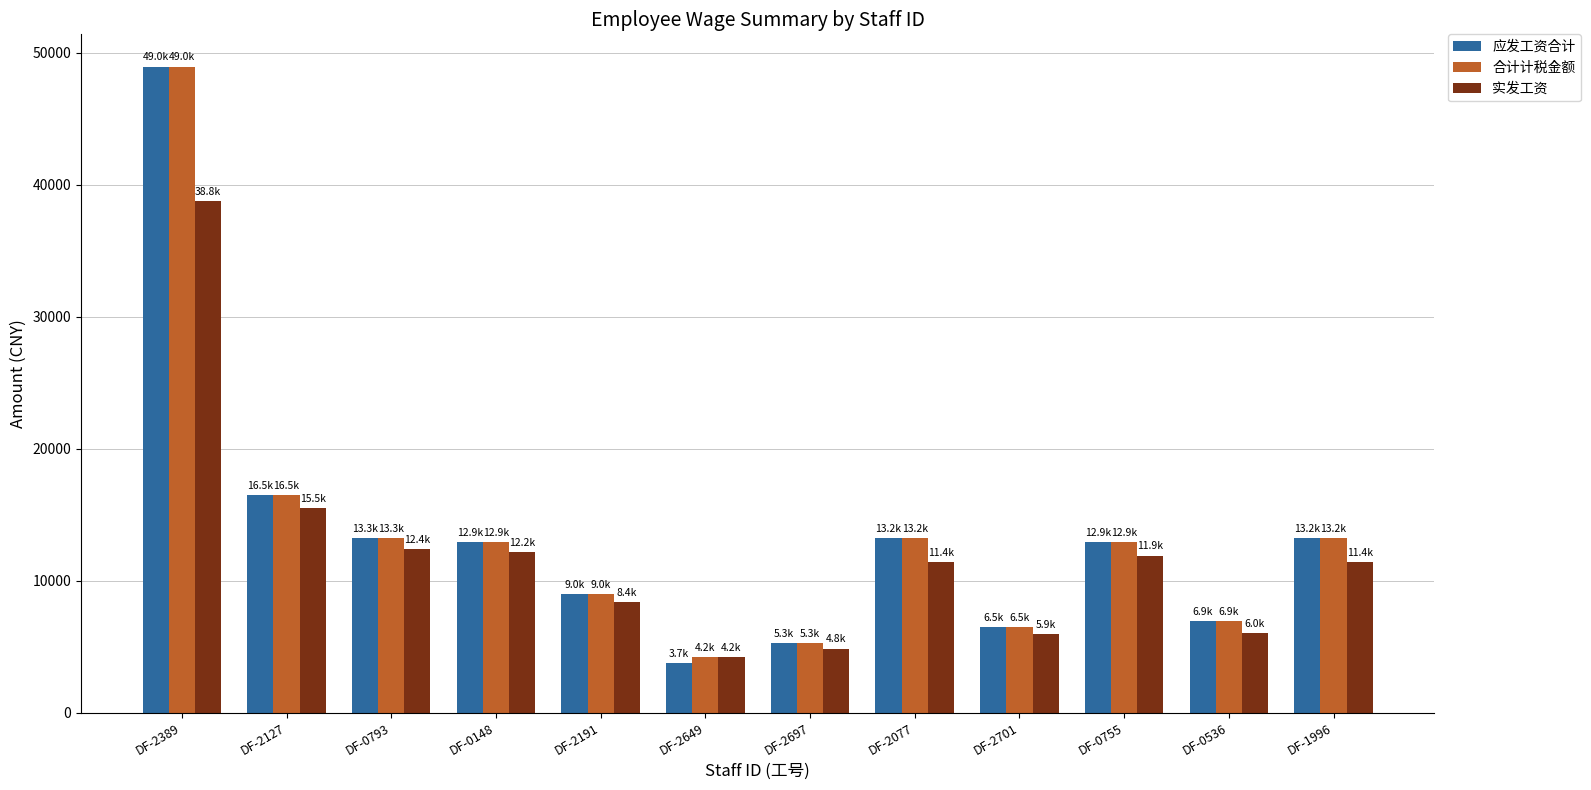

What is the smallest value displayed?

3733.0